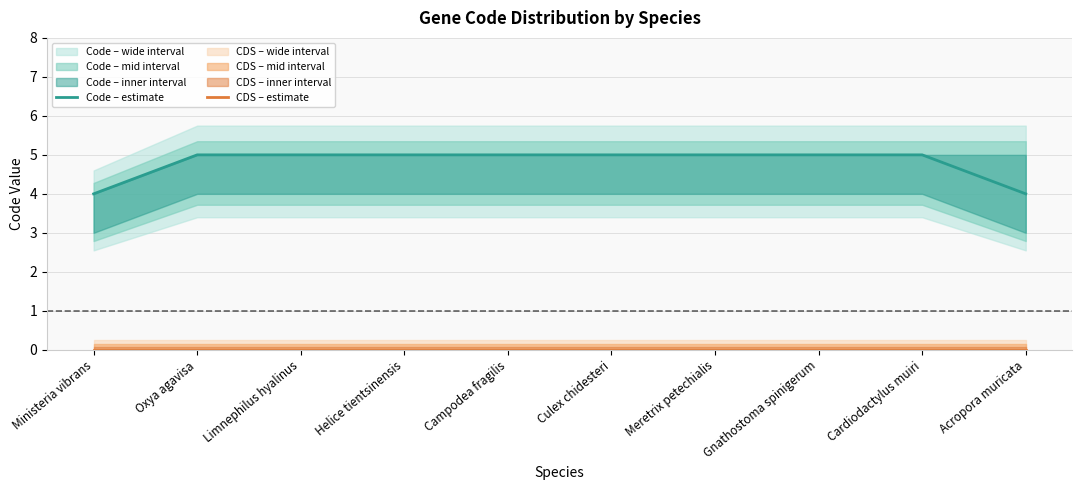

Is it true that Code – estimate equals 2 at Campodea fragilis?

False